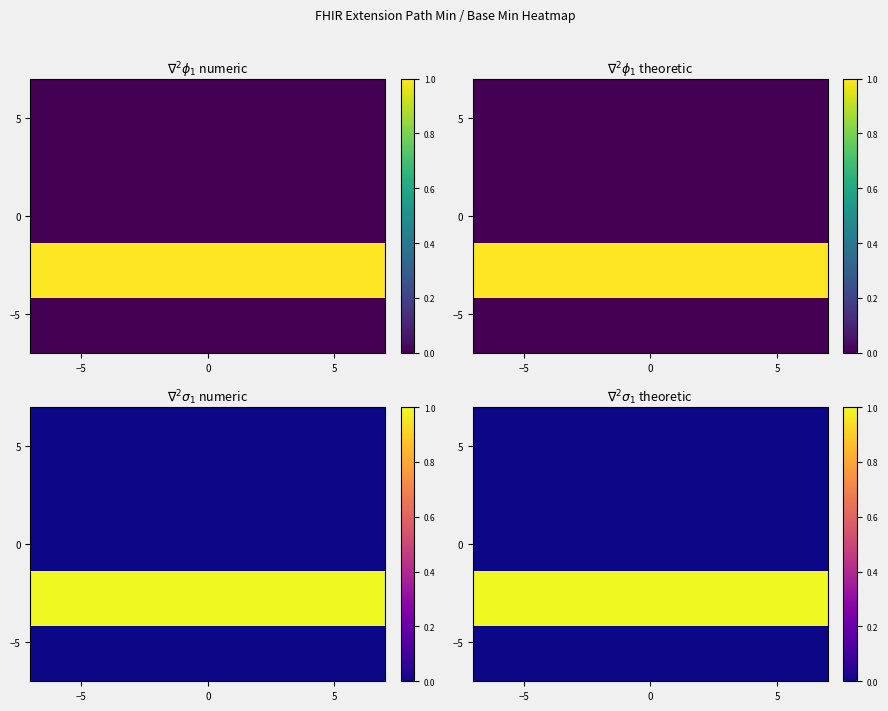

Reading left to right, extract all data points from this chart.

row_0: 0	0
row_1: 0	0
row_2: 0	0
row_3: 1	1
row_4: 0	0